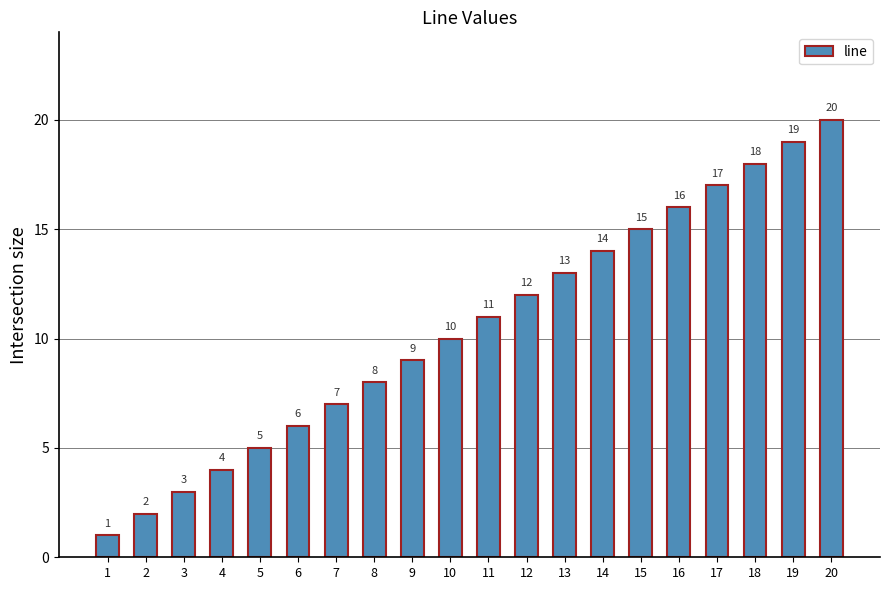

Does the chart contain stacked bars?

No